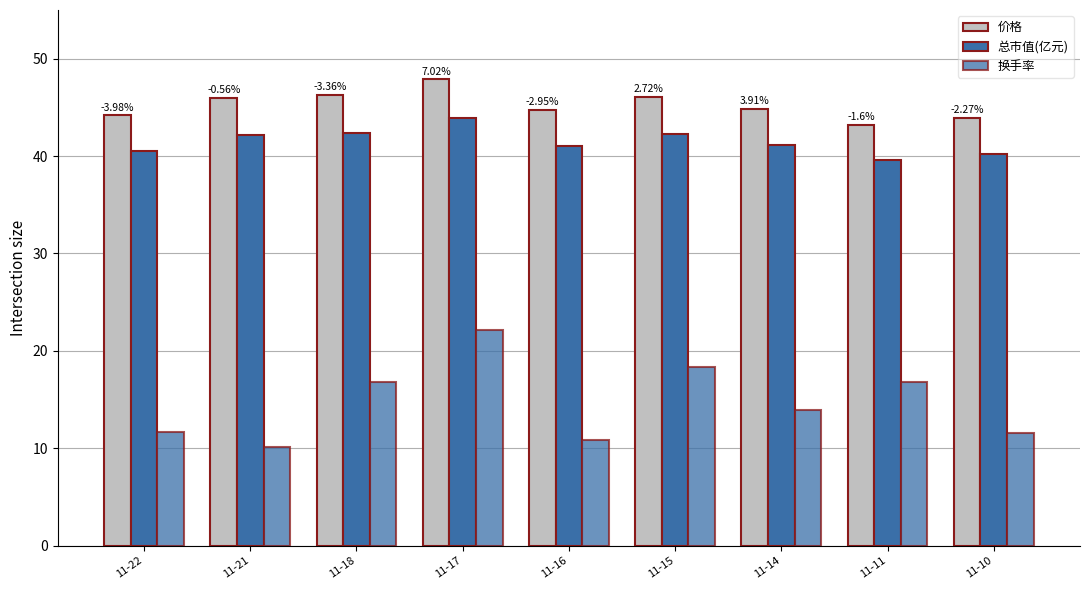

How many groups of bars are there?

9